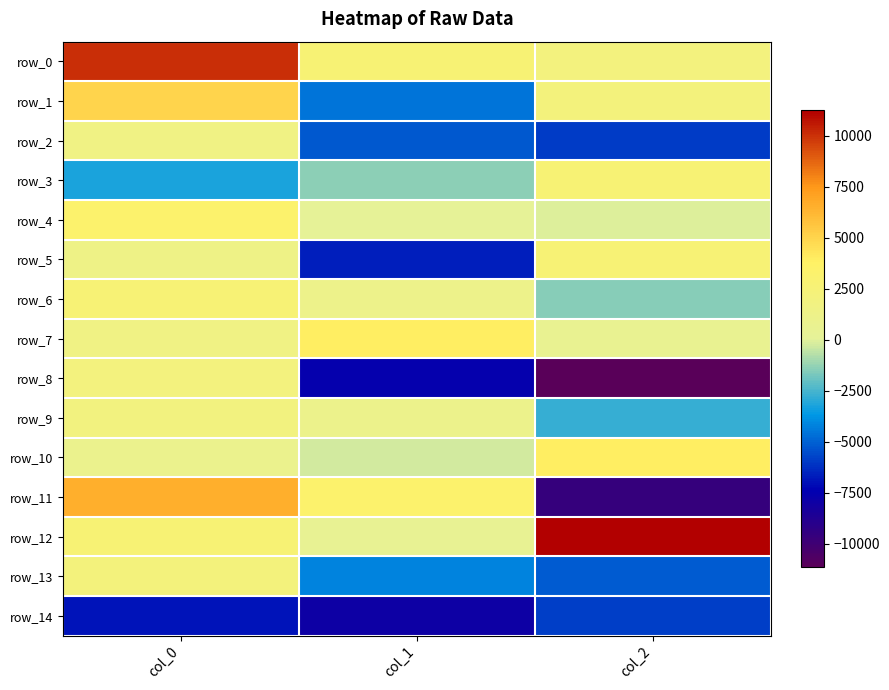

List the labels in order of row_14 value, smallest first.

col_1, col_0, col_2